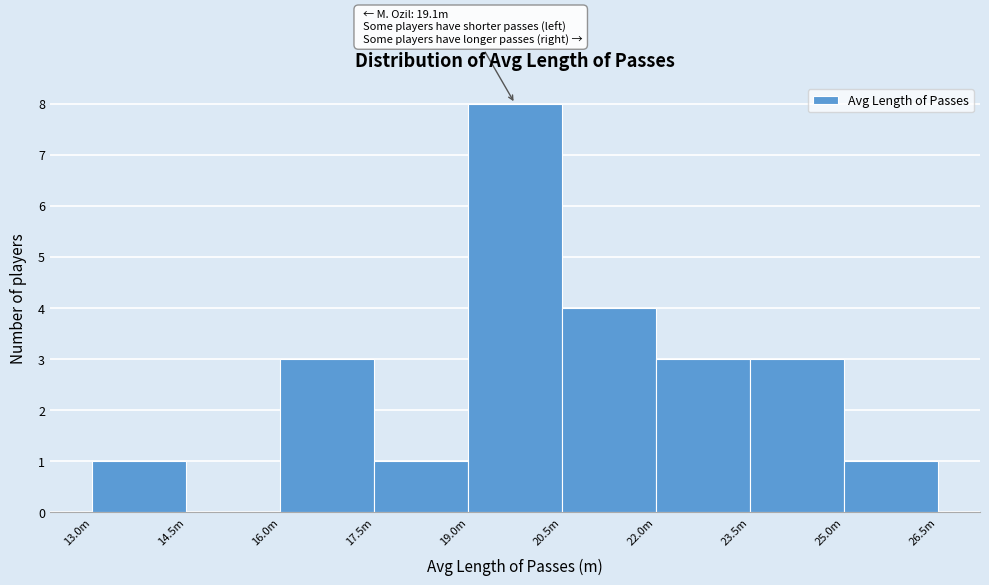

The value at 25.0m is 1. True or false?

True